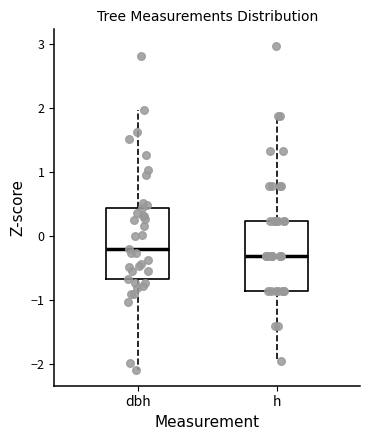

Where does the upper whisker of the box for dbh end on the y-axis? The values are not printed on the chart, so give them approximately, as read against the axis.

2.0